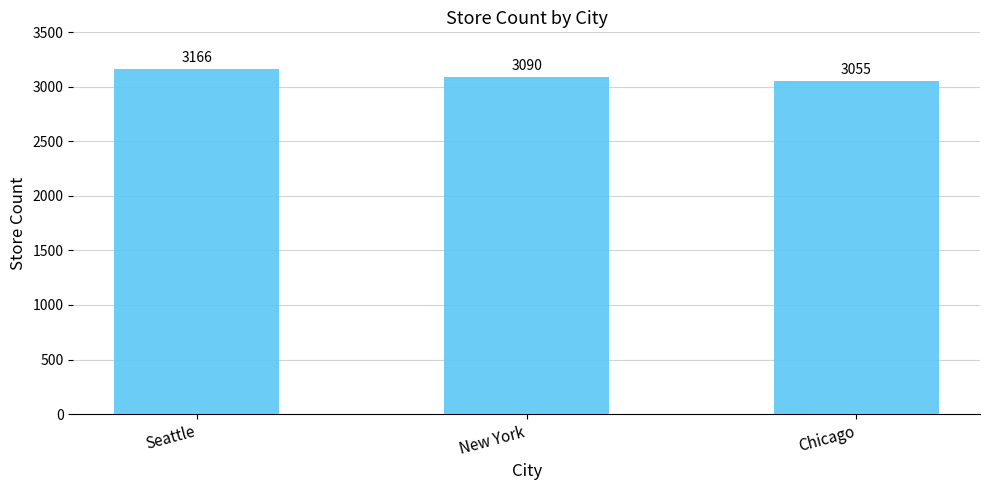

List the labels in order of value, smallest first.

Chicago, New York, Seattle